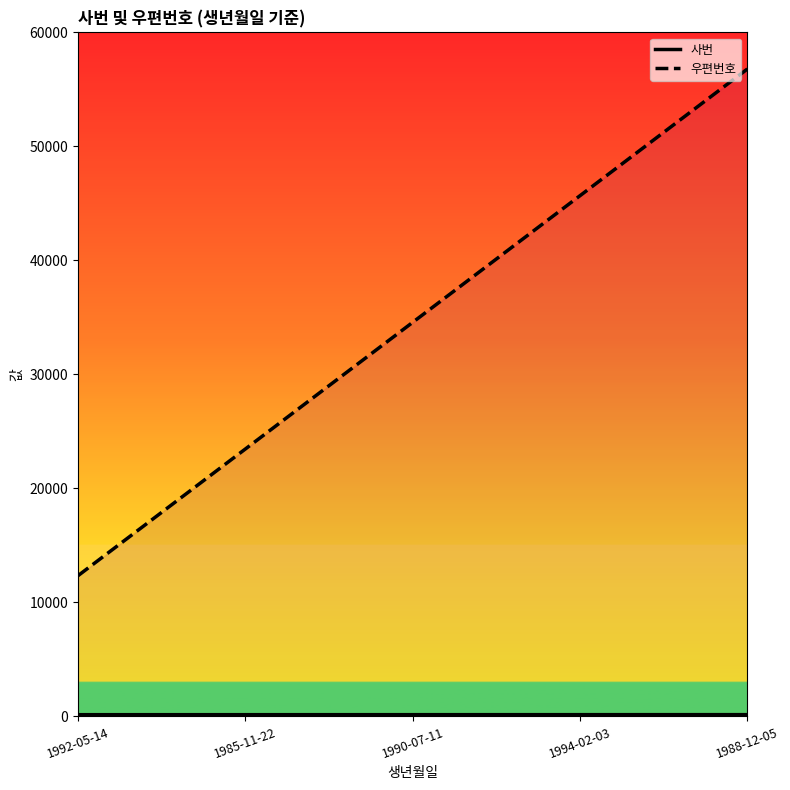

What is the greatest value displayed?

56789